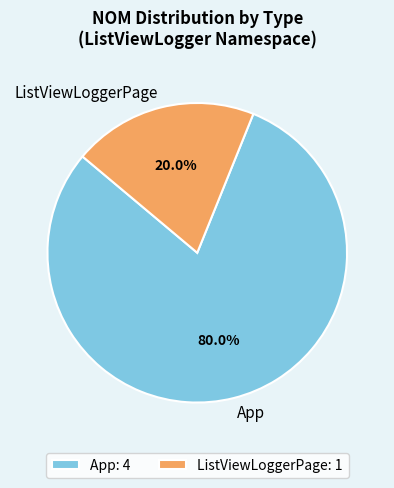

Between ListViewLoggerPage and App, which is larger?

App